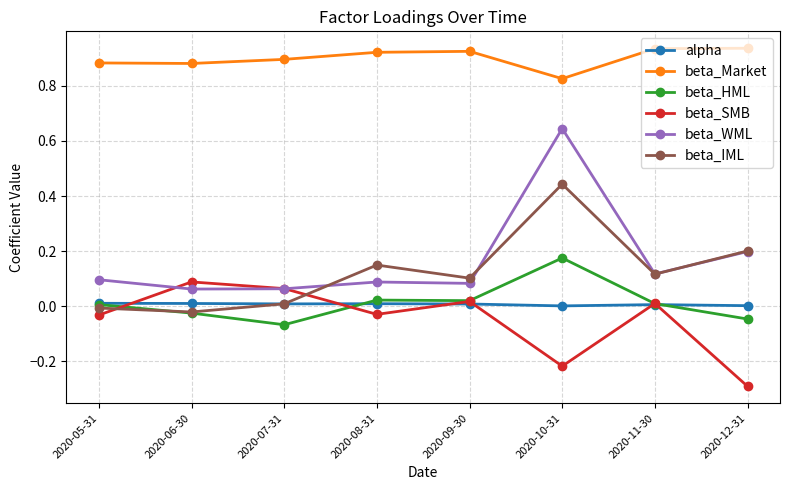

True or false: beta_WML and beta_HML intersect in this chart.

False